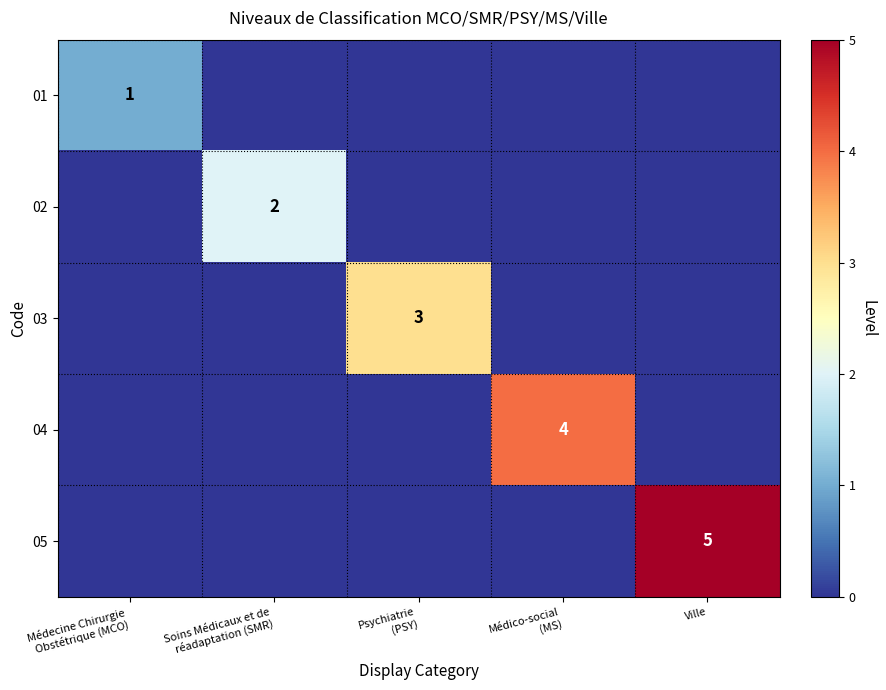

At which label does 05 reach its peak?

Ville